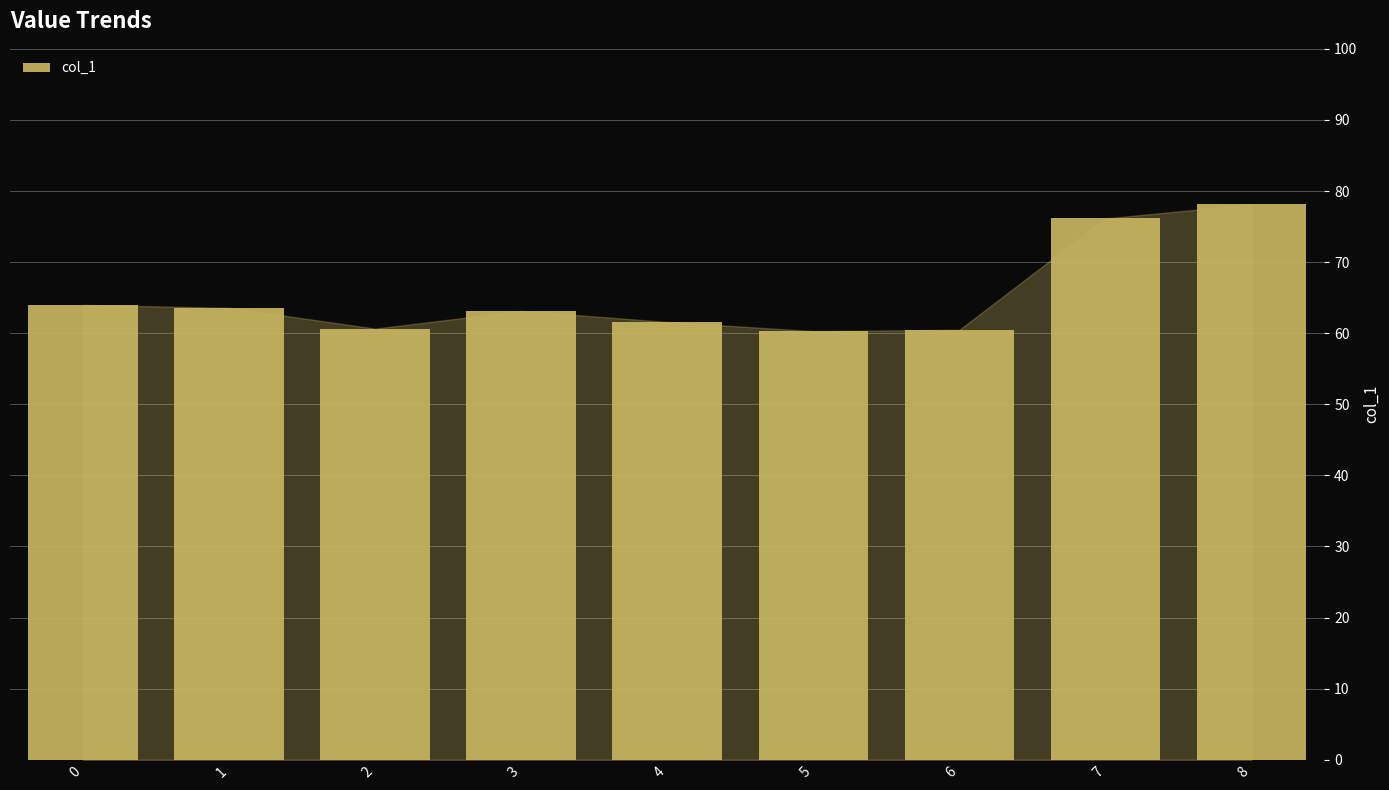

What is the smallest value displayed?

60.3